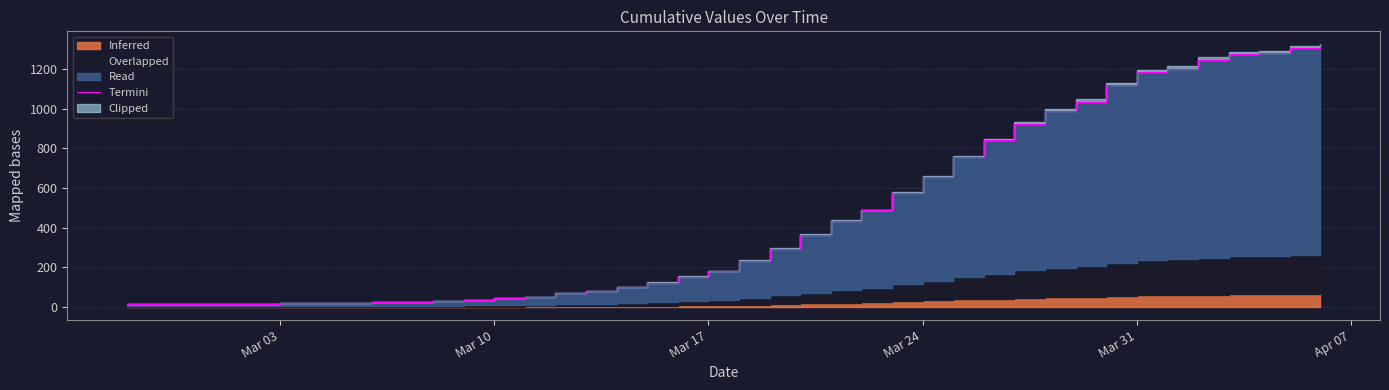

Which category has the lowest value across all series?

Mar 03